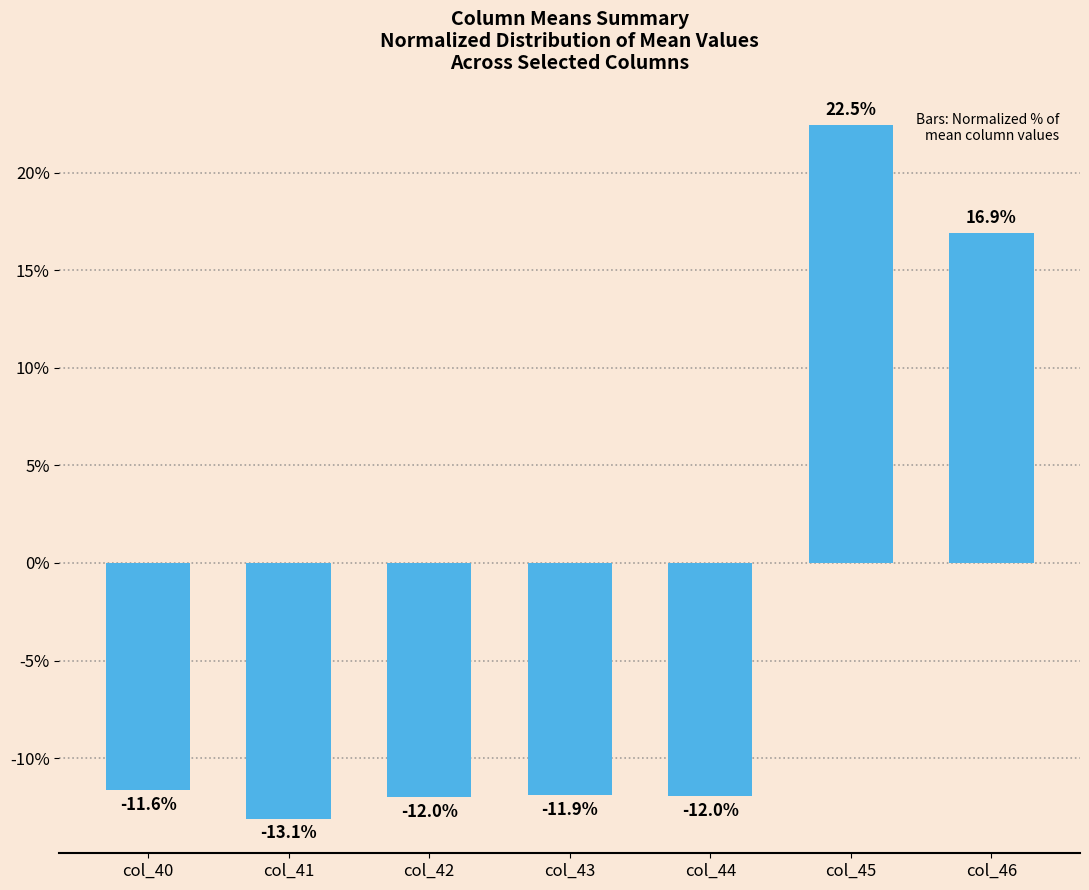

What is the sum of the values at col_44 and col_46?

4.9